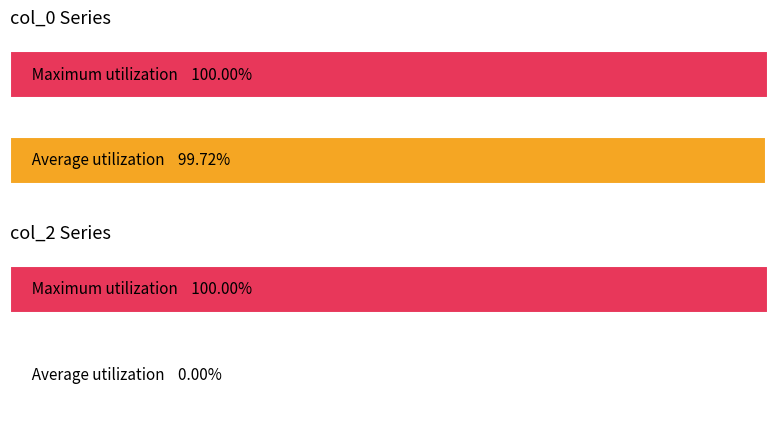

What are all the series names shown in the legend?

col_0, col_2